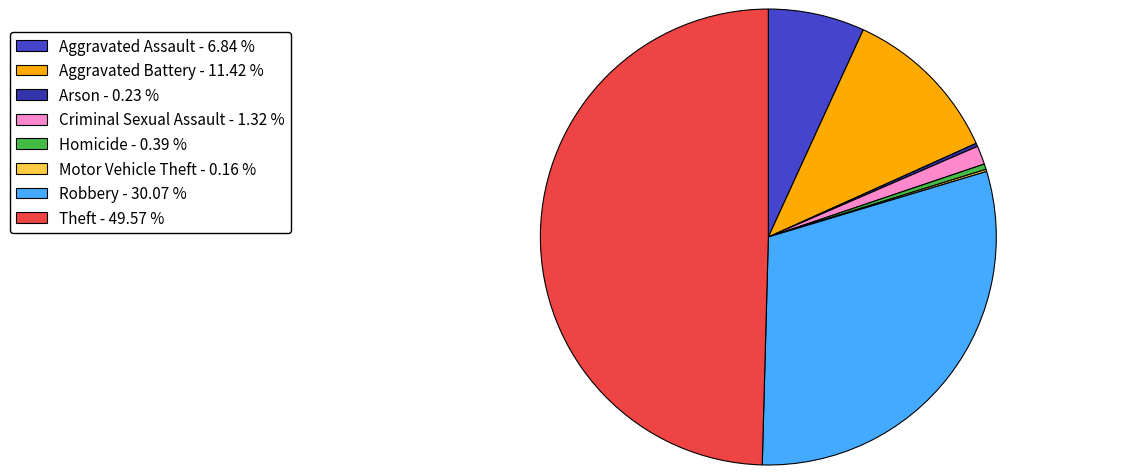

Between Homicide - 0.39 % and Aggravated Assault - 6.84 %, which is larger?

Aggravated Assault - 6.84 %